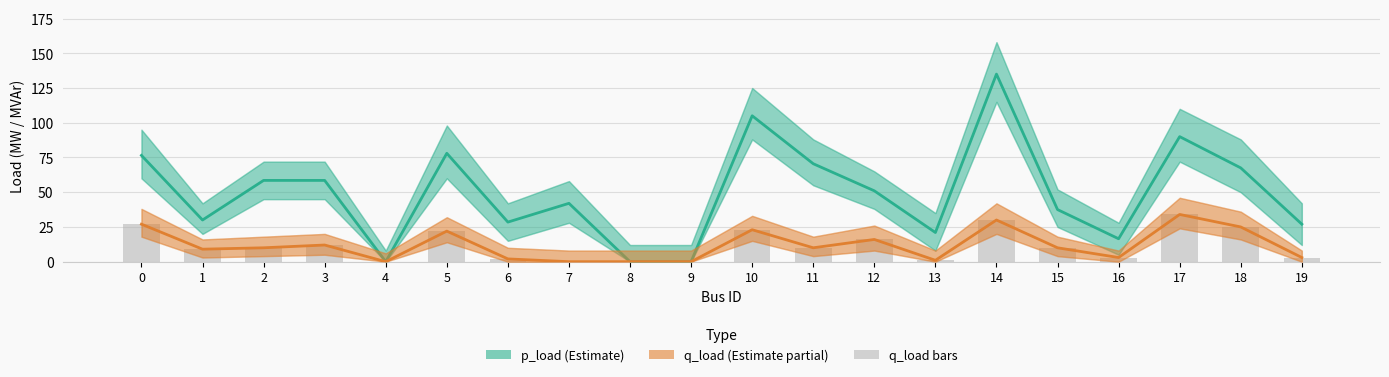

At 18, list the series in order from smallest to largest.

q_load, q_load (bars), p_load